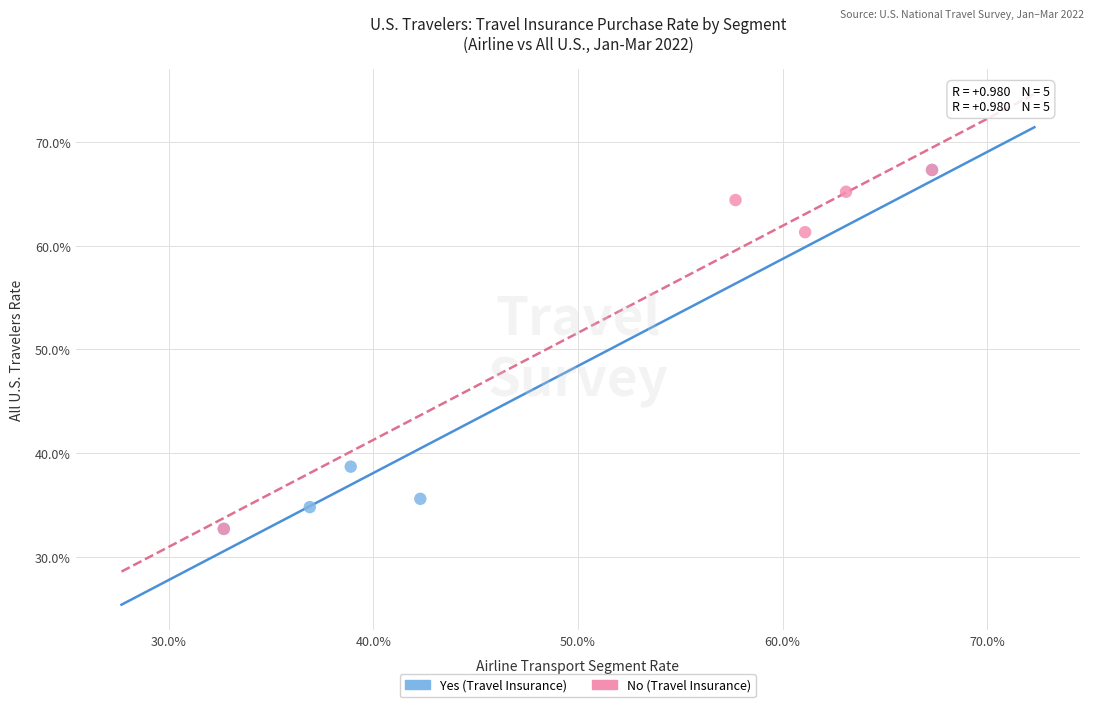

What are all the series names shown in the legend?

Yes (Travel Insurance), No (Travel Insurance)